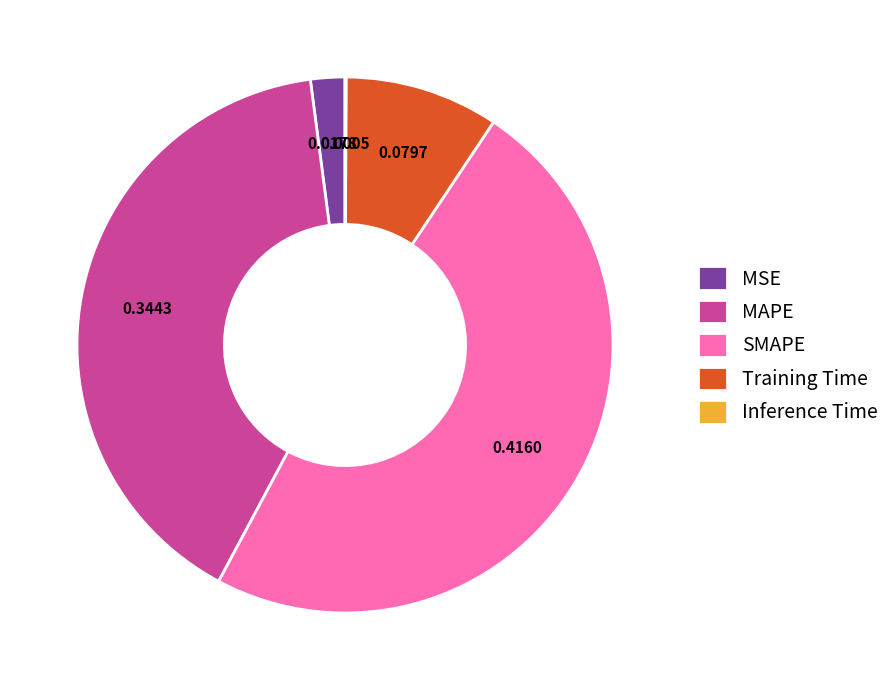

Does Training Time account for over 50% of the chart?

No